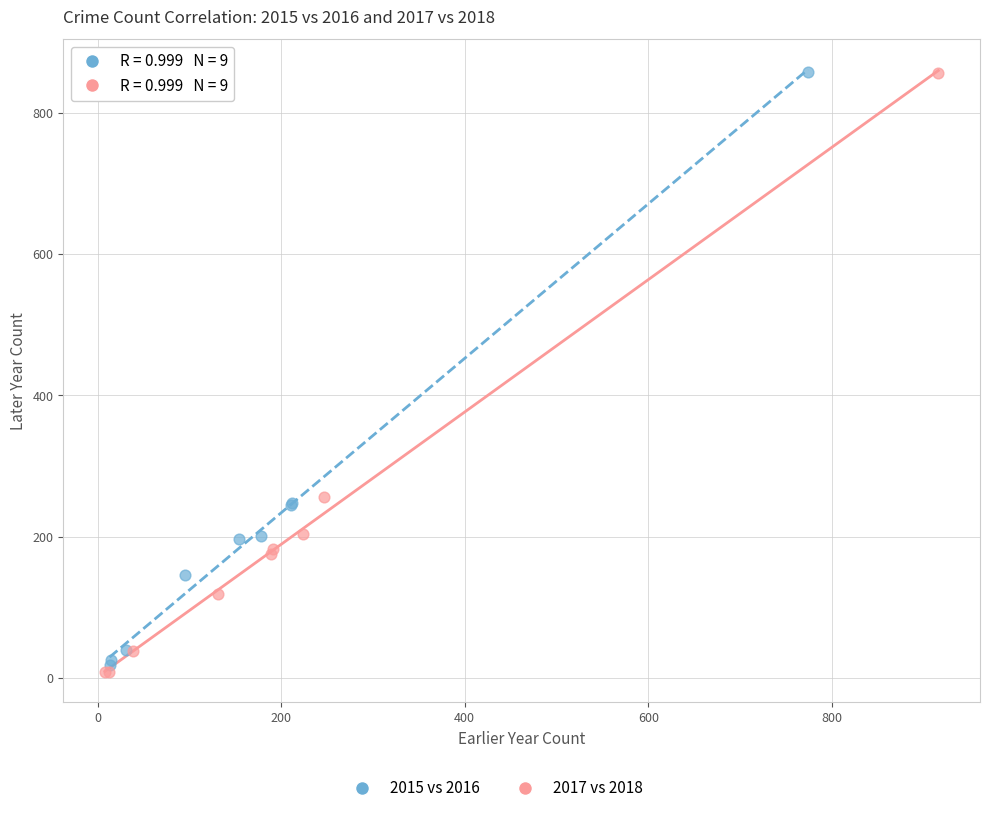

Which series contains the lowest Y value?

2017 vs 2018